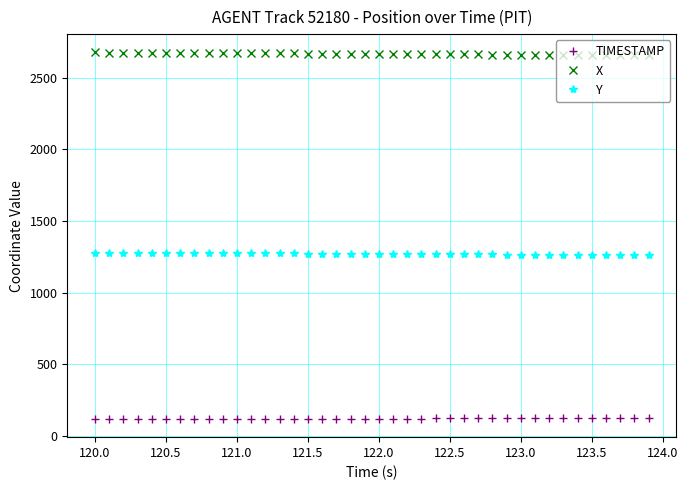

What is the maximum value shown in the chart?

2677.5